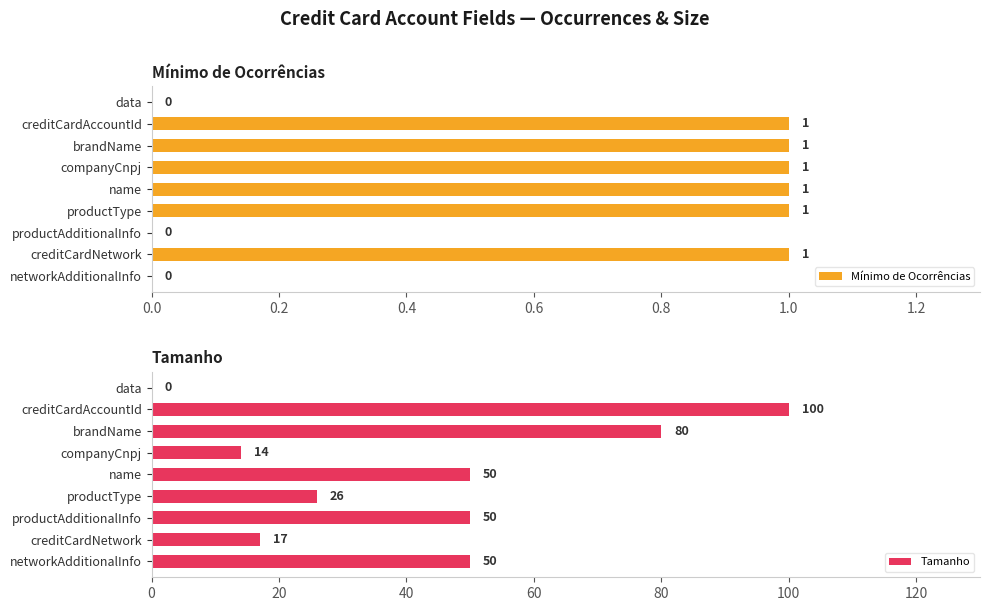

What is the difference between the maximum and minimum values in the Mínimo de Ocorrências series?

1